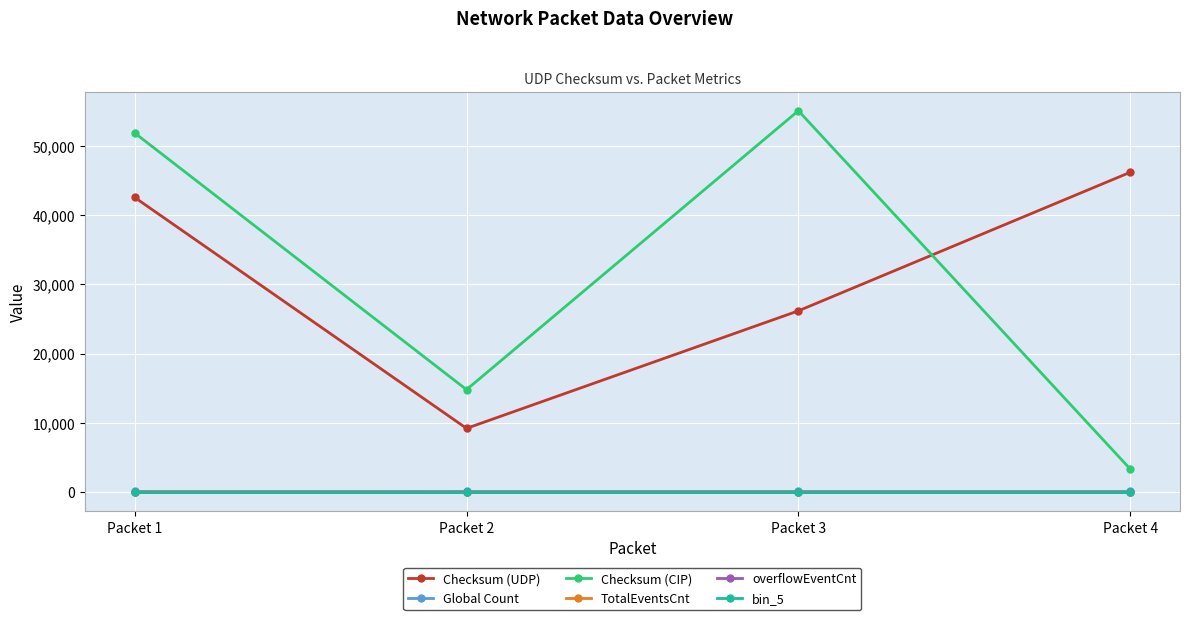

Rank the series by their maximum value, from lowest to highest.

overflowEventCnt, bin_5, TotalEventsCnt, Global Count, Checksum (UDP), Checksum (CIP)